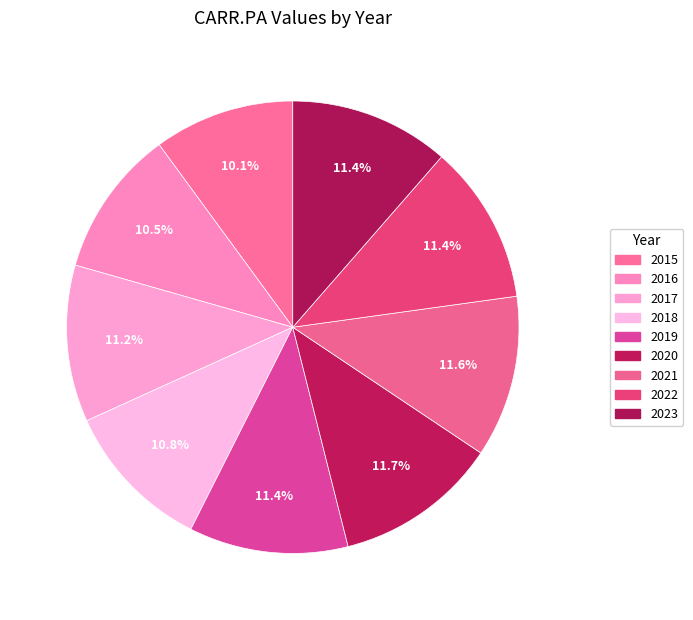

How many segments does this pie chart have?

9